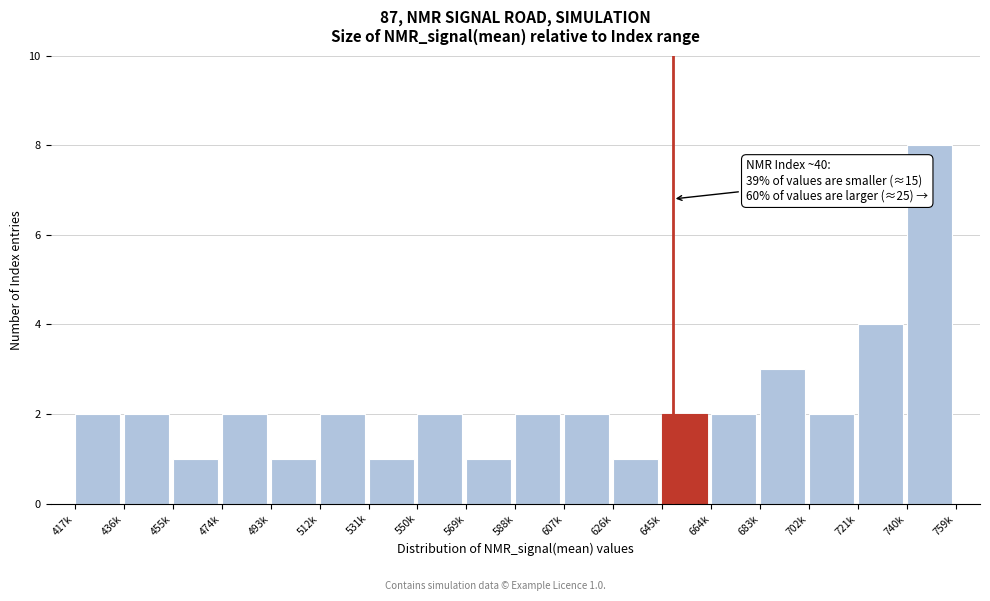

Reading left to right, extract all data points from this chart.

417k=2	436k=2	455k=1	474k=2	493k=1	512k=2	531k=1	550k=2	569k=1	588k=2	607k=2	626k=1	645k=2	664k=2	683k=3	702k=2	721k=4	740k=8